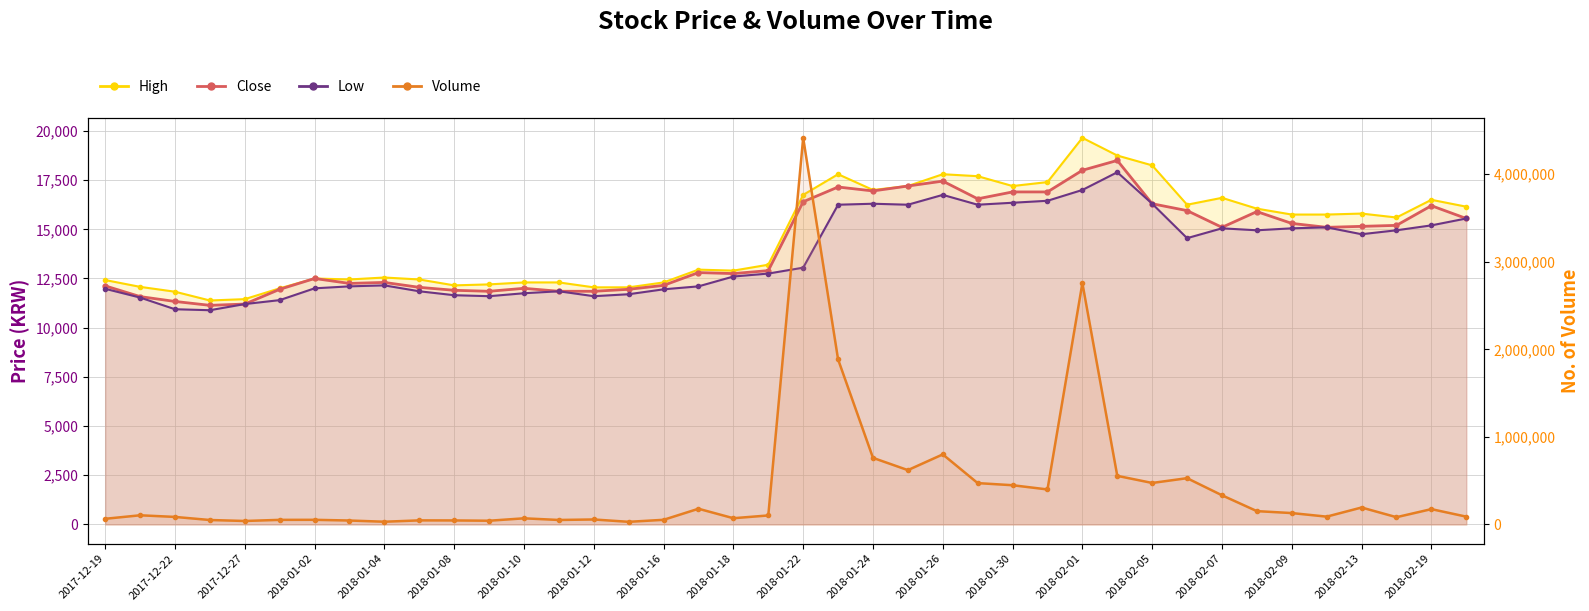

What is the total value across all series at 2018-02-13?

238705